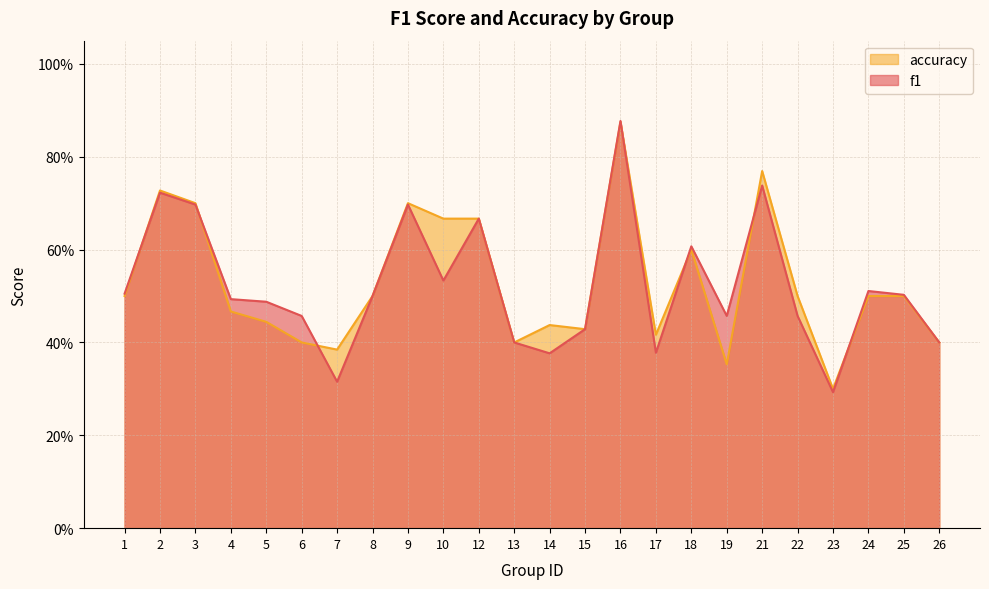

How many lines are shown in the chart?

2